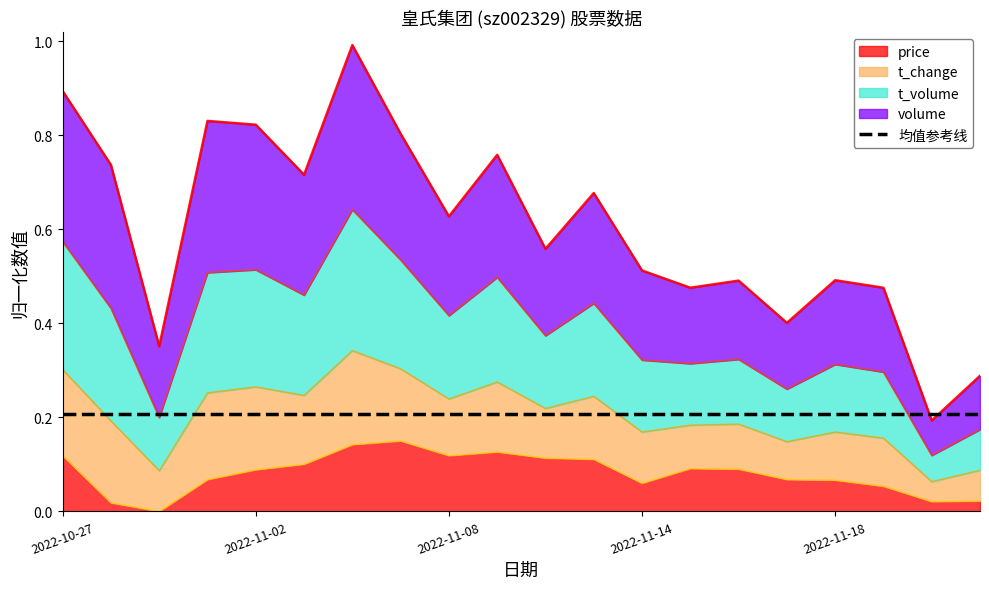

What is the sum of all price values?

1.6